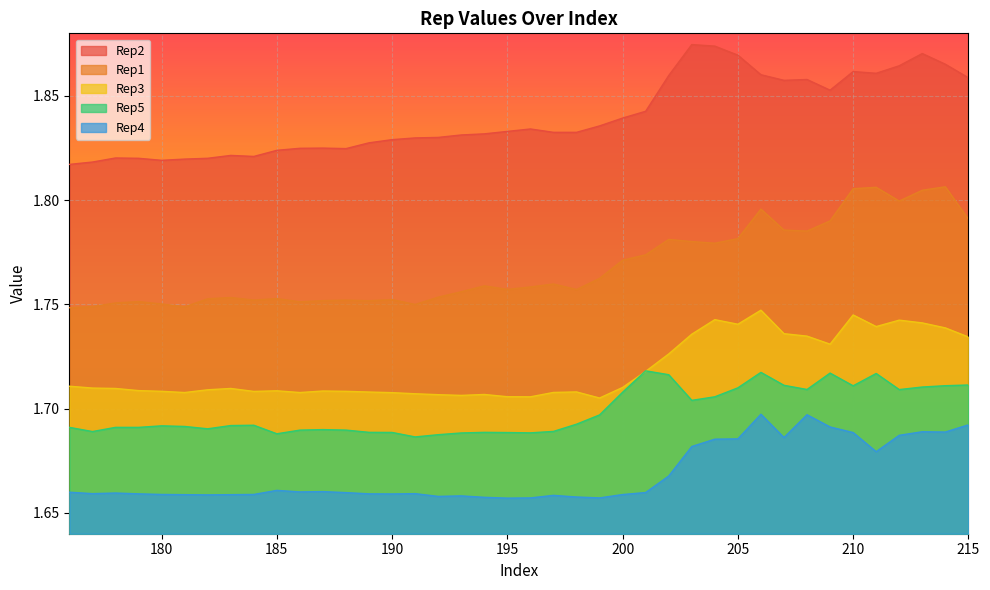

What is the greatest value displayed?

1.9